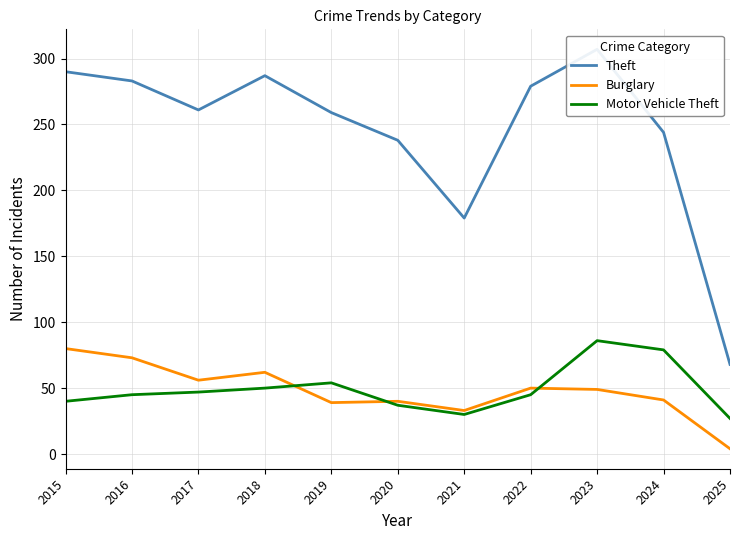

What is the total value across all series at 2015?

410